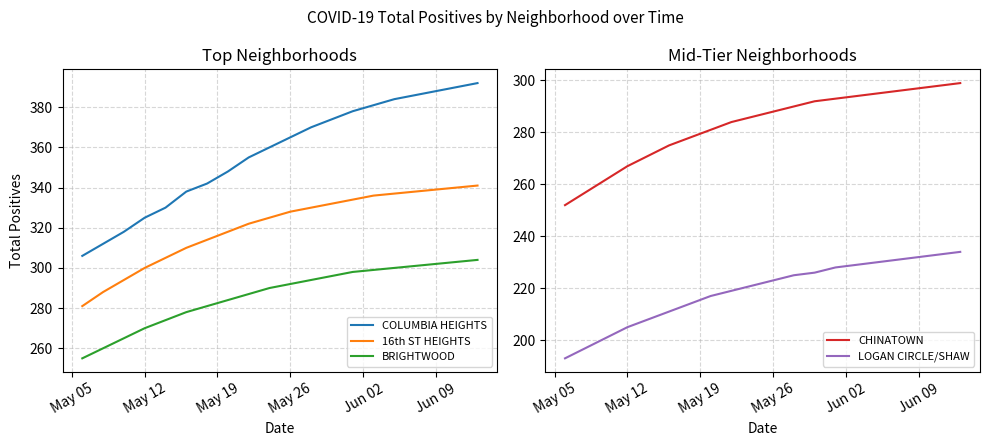

Rank the series by their maximum value, from lowest to highest.

LOGAN CIRCLE/SHAW, CHINATOWN, BRIGHTWOOD, 16th ST HEIGHTS, COLUMBIA HEIGHTS